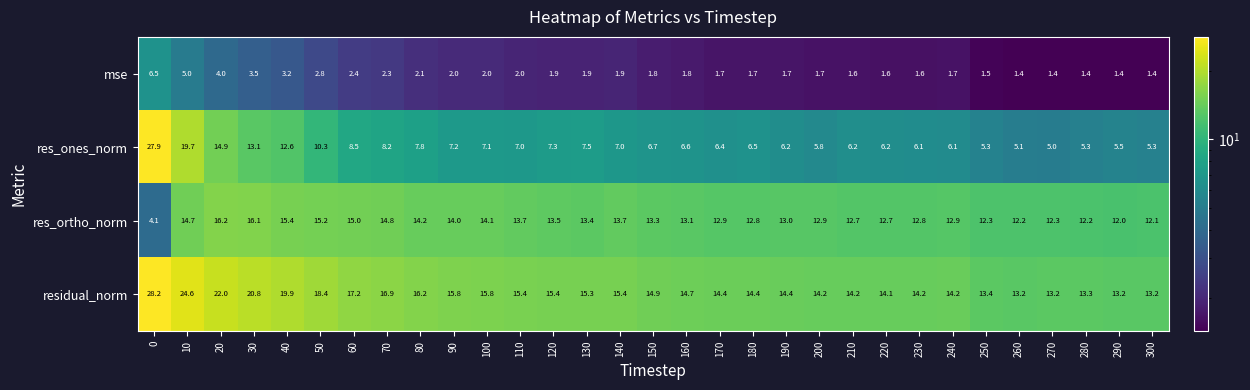

What is the total value across all series at 170?

35.4